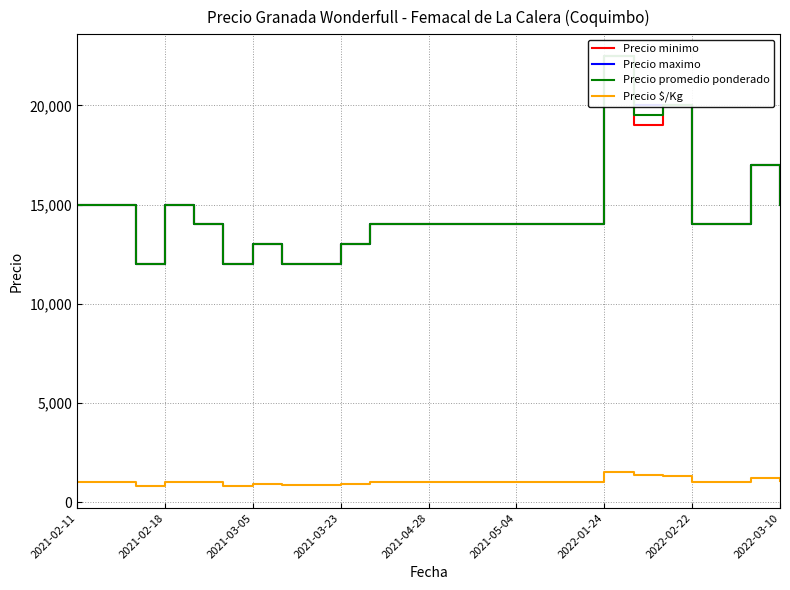

True or false: Precio minimo and Precio $/Kg cross at least once.

False